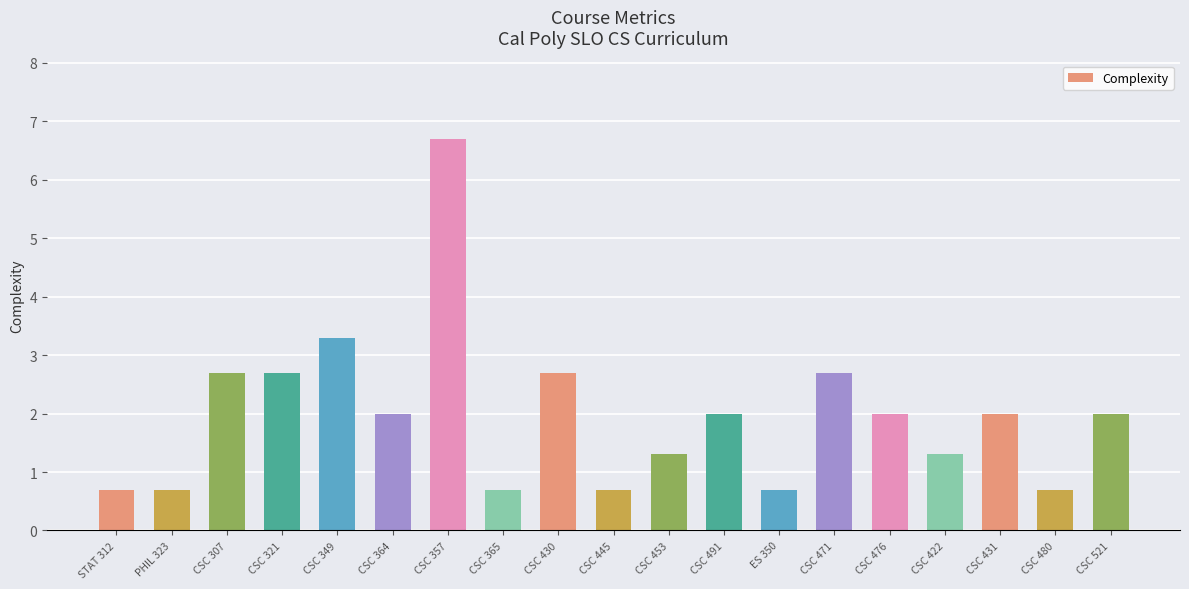

True or false: the data shows 1.0 at ES 350.

False